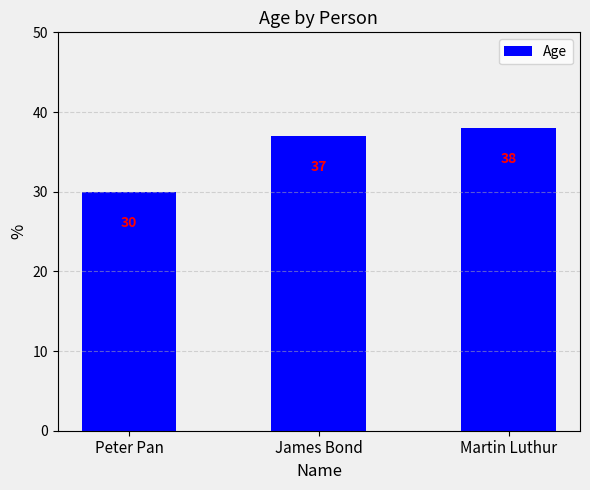

Does the chart contain stacked bars?

No